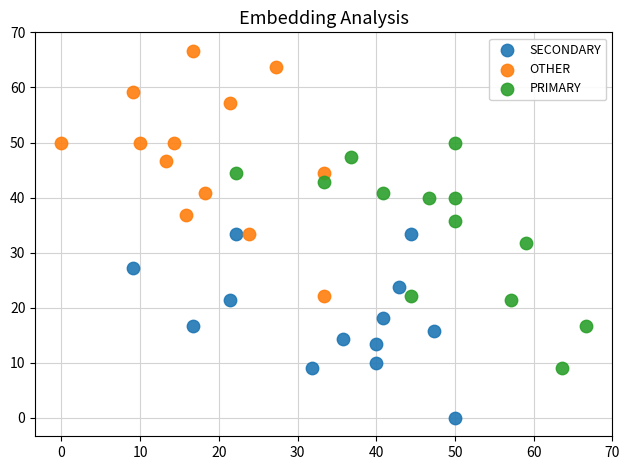

Which series reaches the maximum Y coordinate?

OTHER